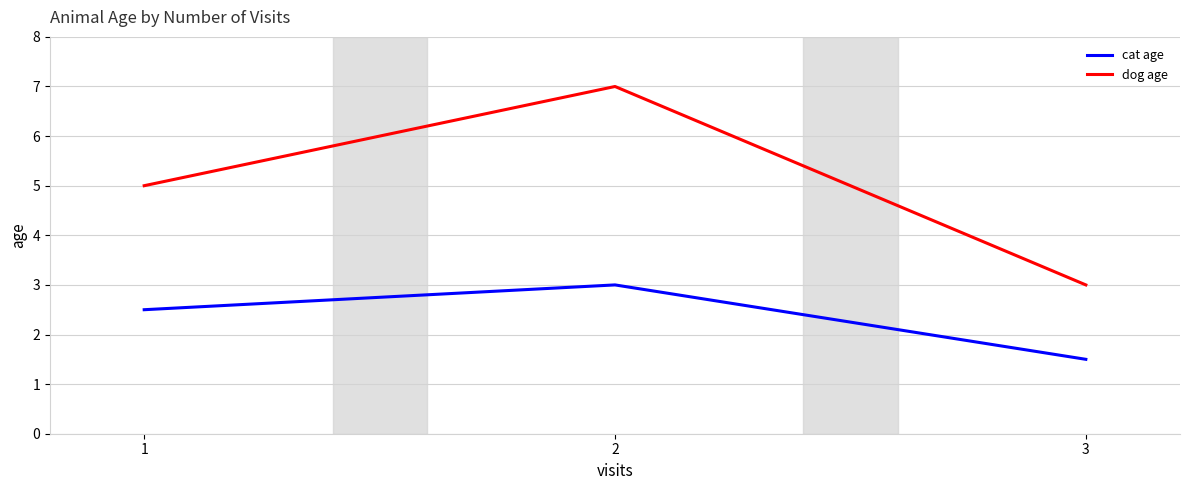

List the series in order of their peak value, lowest first.

cat age, dog age